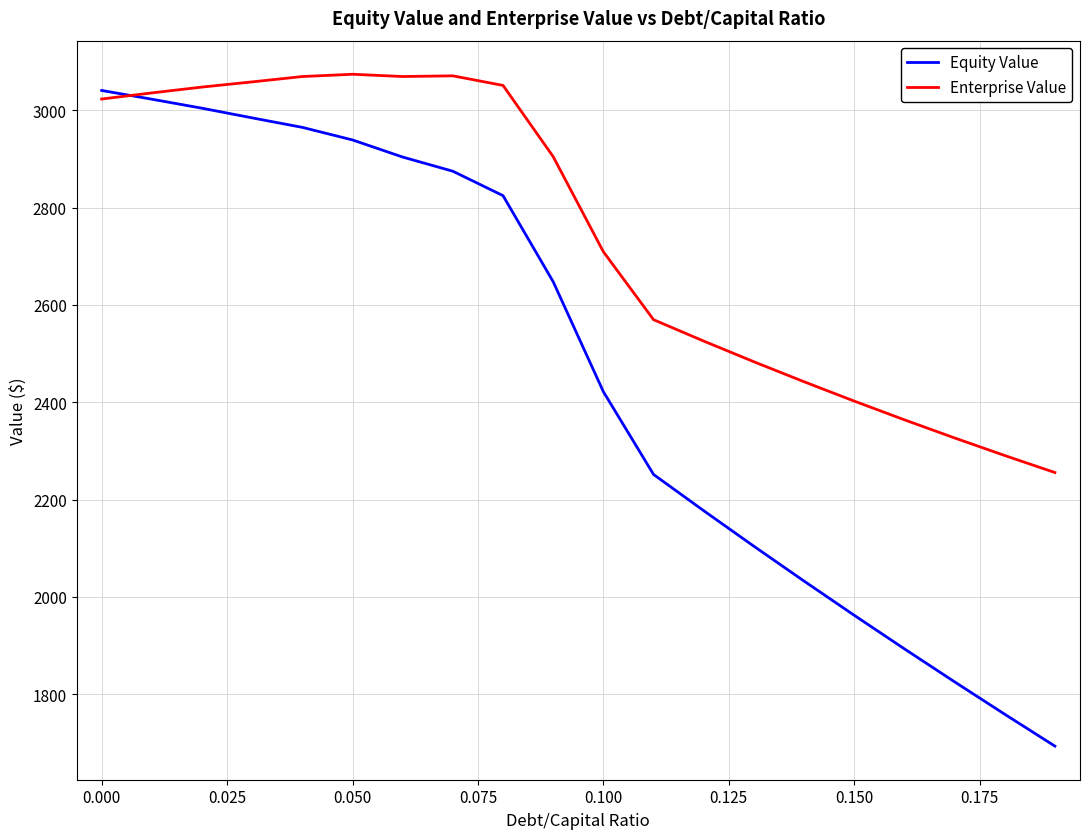

Which series has the largest range (max minus min)?

Equity Value